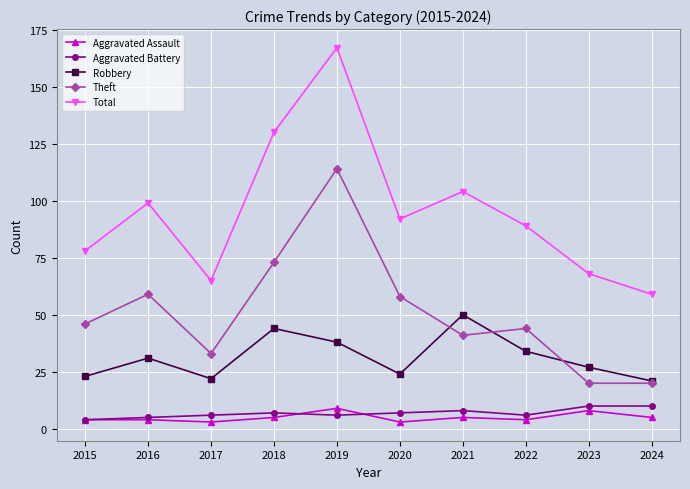

What is the value of the Aggravated Assault point at the 9th from the left?

8